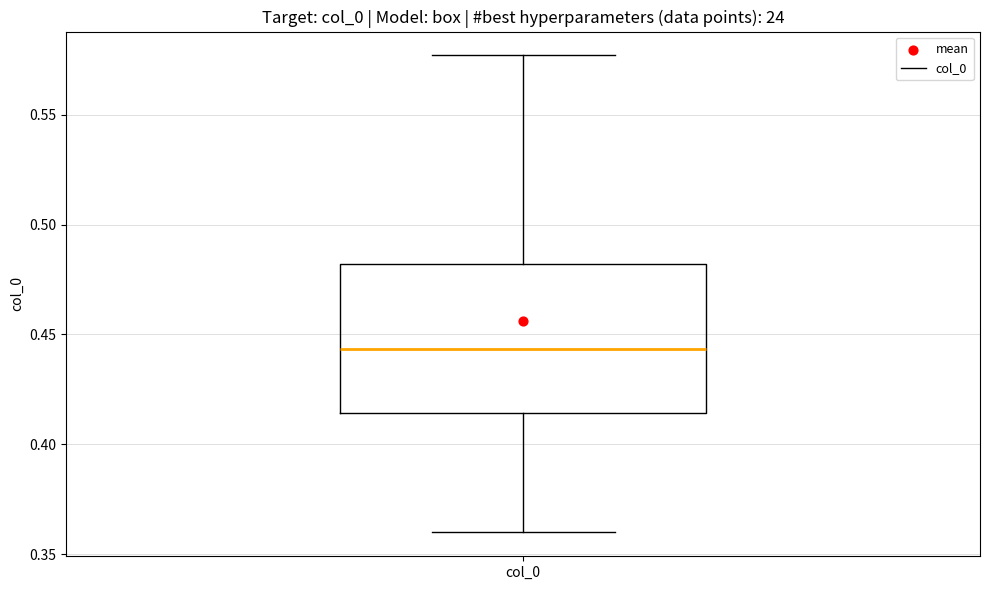

Where does the median line of the box for col_0 sit on the y-axis? The values are not printed on the chart, so give them approximately, as read against the axis.

0.445